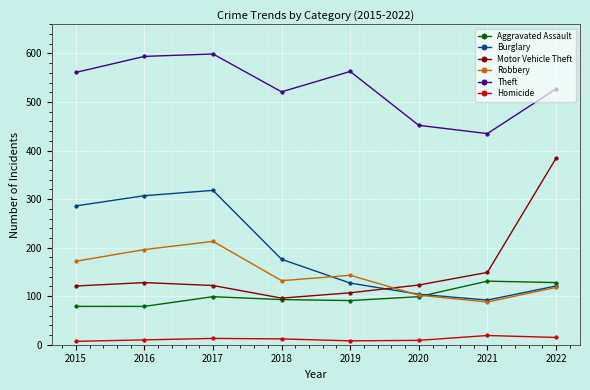

Which category has the lowest value in the Robbery series?

2021